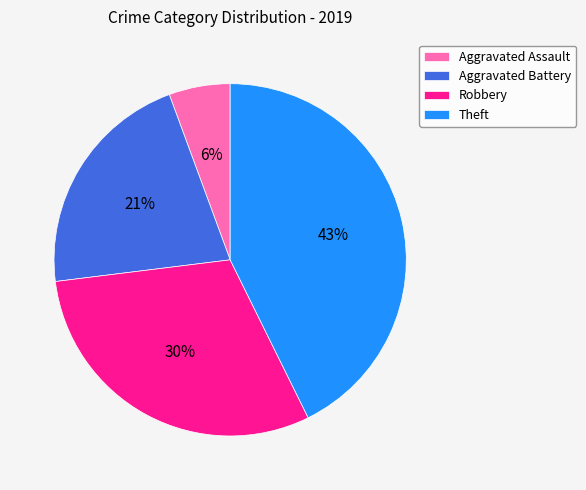

Combined, do Aggravated Assault and Robbery account for over 50%?

No